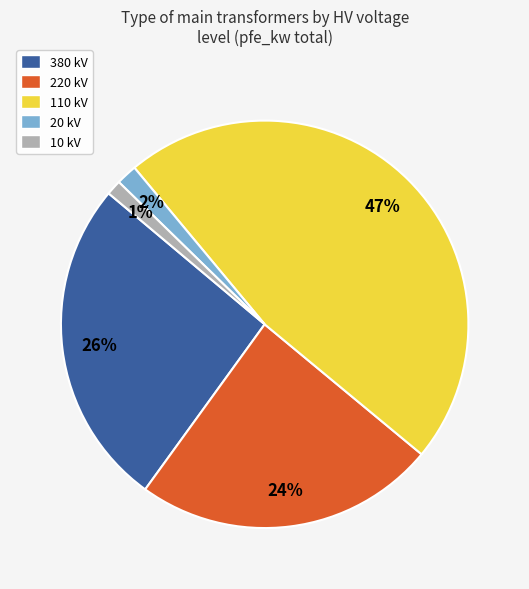

To the nearest percent, what is the average slice percentage?

20%